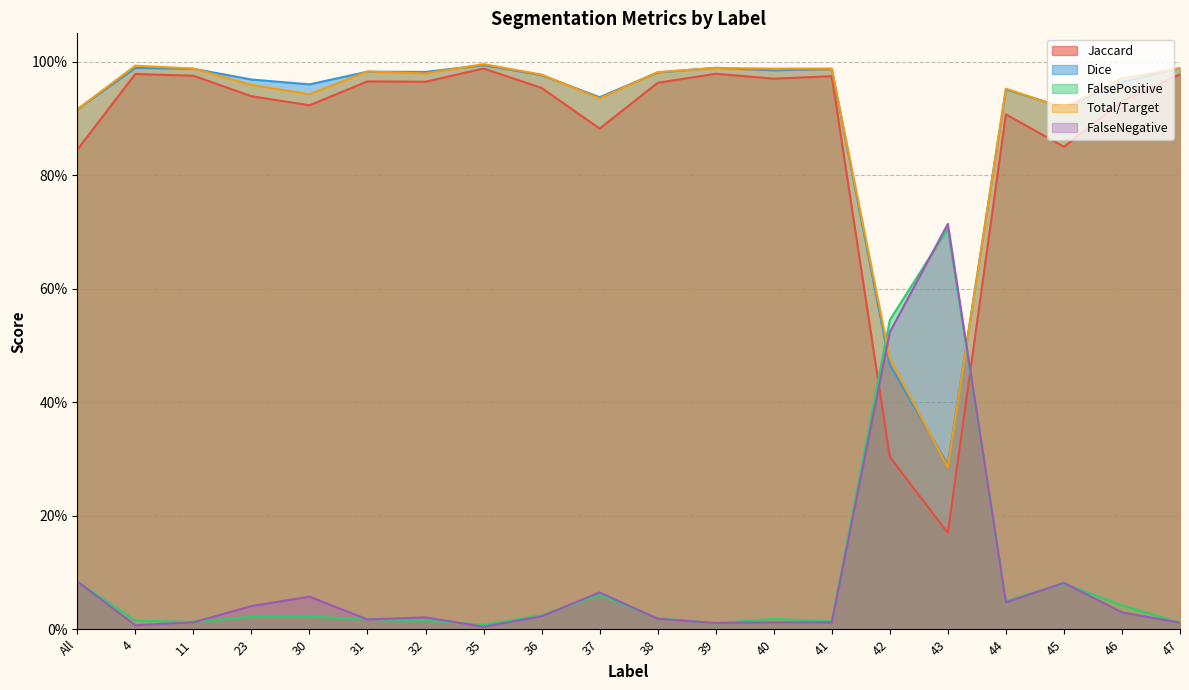

Reading right to left, list all the values displayed in this chart.

Jaccard: 1.0	0.9	0.9	0.9	0.2	0.3	1.0	1.0	1.0	1.0	0.9	1.0	1.0	1.0	1.0	0.9	0.9	1.0	1.0	0.8
Dice: 1.0	1.0	0.9	1.0	0.3	0.5	1.0	1.0	1.0	1.0	0.9	1.0	1.0	1.0	1.0	1.0	1.0	1.0	1.0	0.9
FalsePositive: 0.0	0.0	0.1	0.0	0.7	0.5	0.0	0.0	0.0	0.0	0.1	0.0	0.0	0.0	0.0	0.0	0.0	0.0	0.0	0.1
Total/Target: 1.0	1.0	0.9	1.0	0.3	0.5	1.0	1.0	1.0	1.0	0.9	1.0	1.0	1.0	1.0	0.9	1.0	1.0	1.0	0.9
FalseNegative: 0.0	0.0	0.1	0.0	0.7	0.5	0.0	0.0	0.0	0.0	0.1	0.0	0.0	0.0	0.0	0.1	0.0	0.0	0.0	0.1